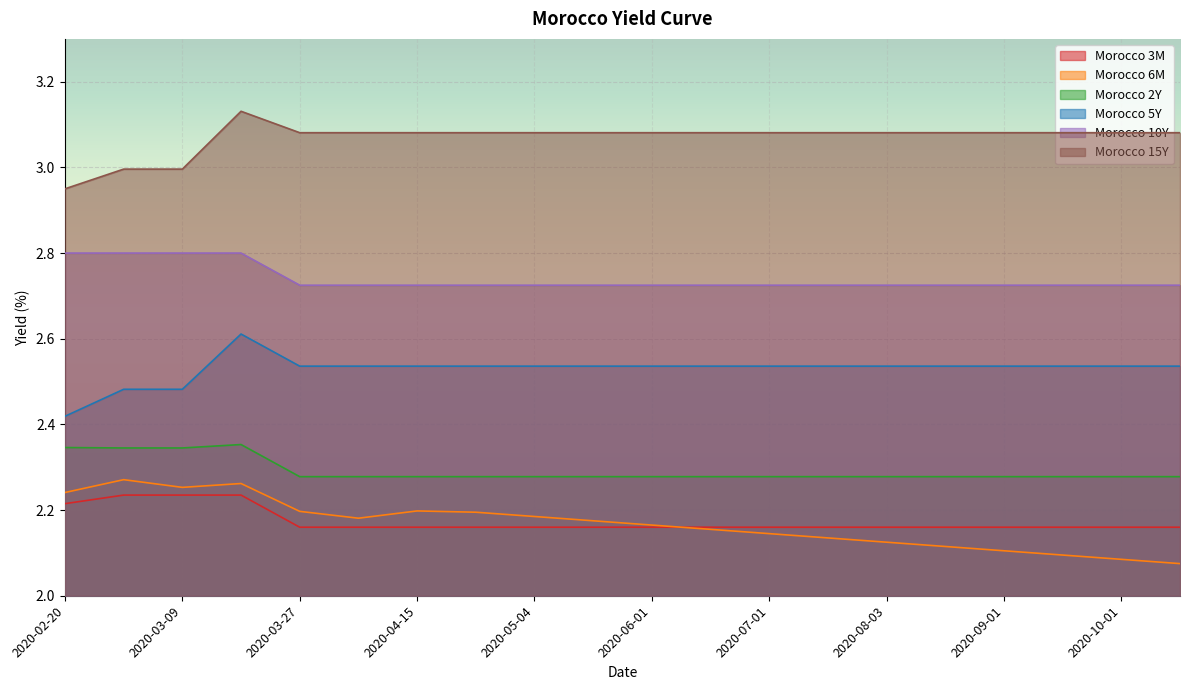

How many lines are shown in the chart?

6